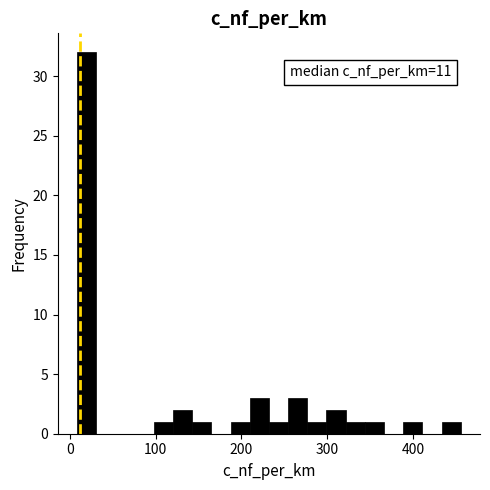

Read against the x-axis, roughly where is the centre of the tallest bar?

20